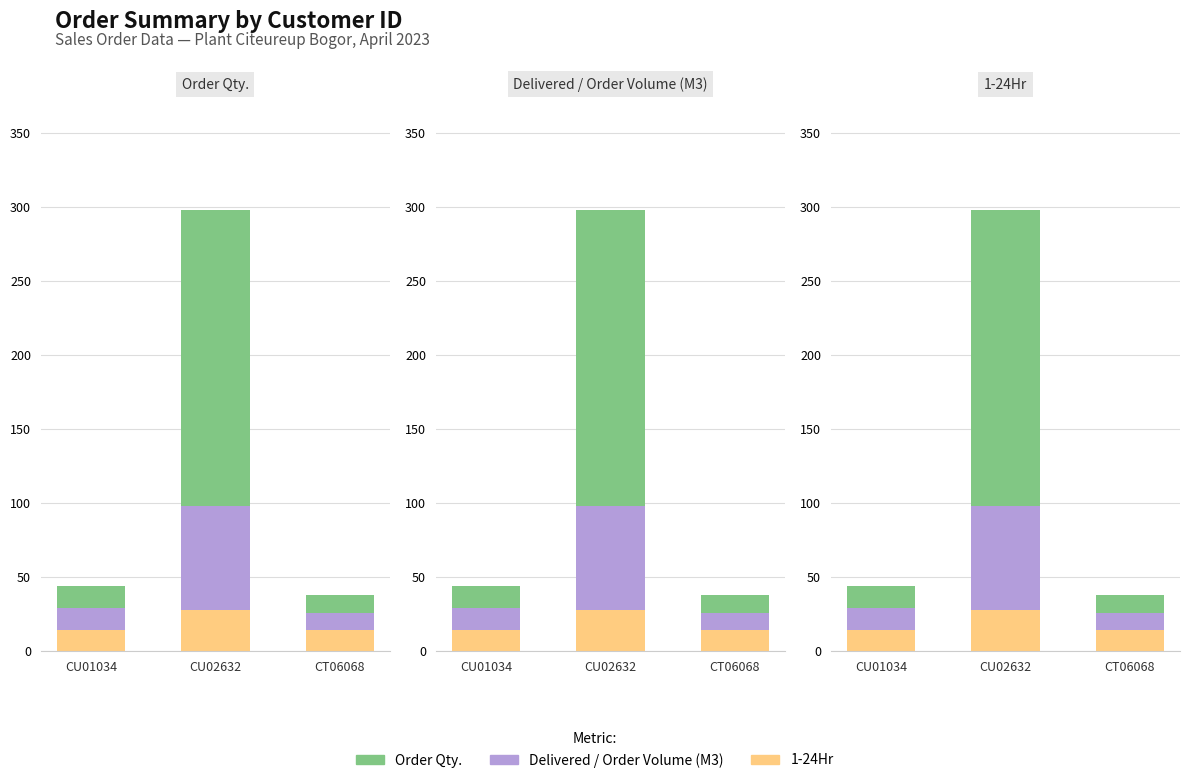

Where is Delivered / Order Volume (M3) nearest to the value 41?

CU01034